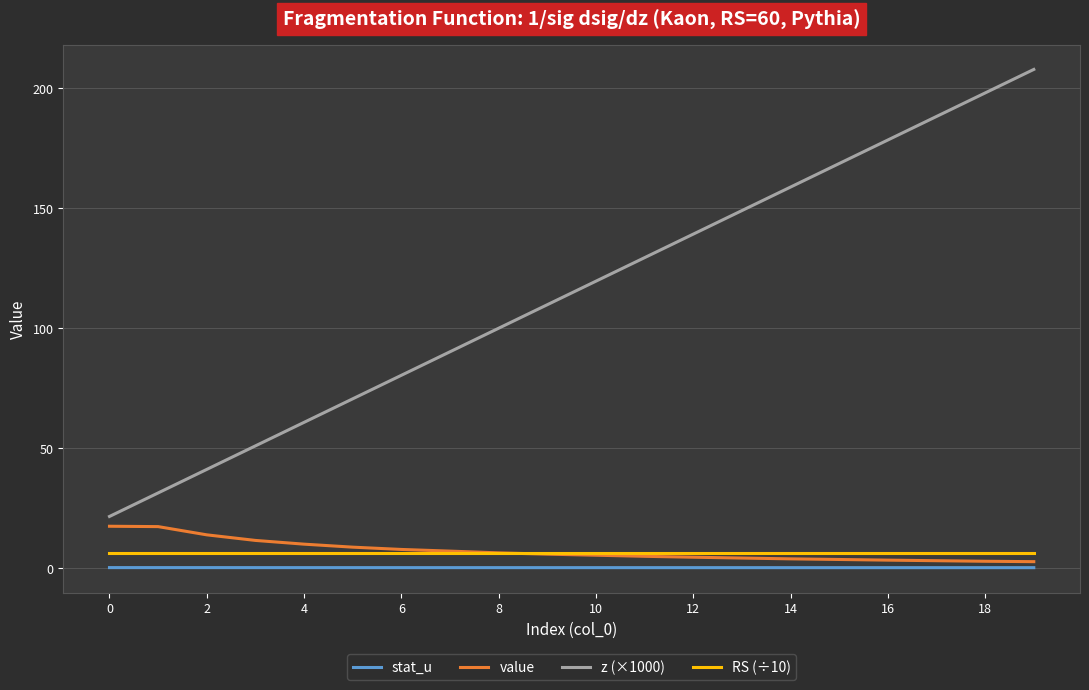

Which series has the largest total across all categories?

z (×1000)